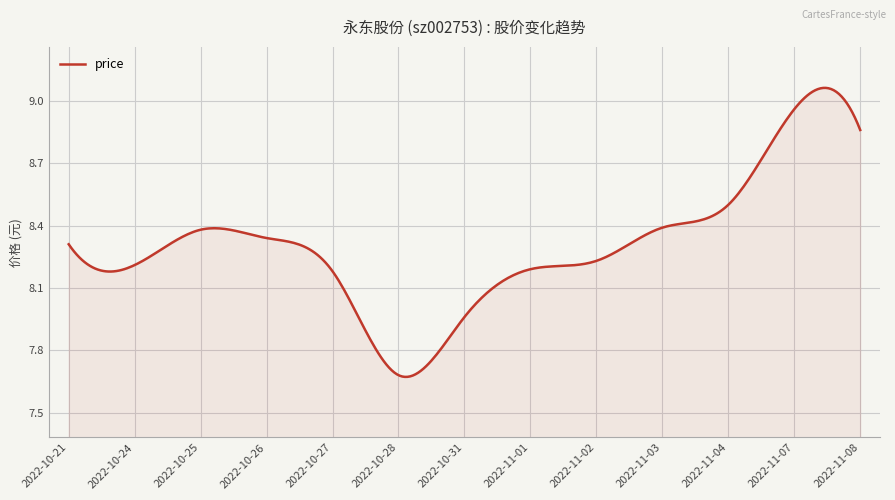

What is the difference between the maximum and minimum values?

1.4